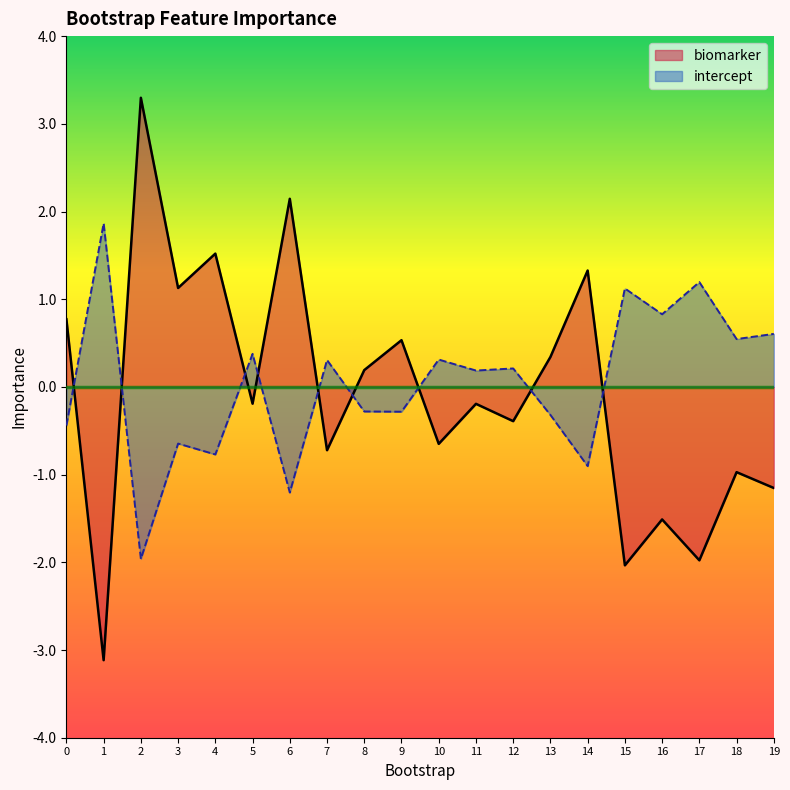

Rank the categories by biomarker value from highest to lowest.

2, 6, 4, 14, 3, 0, 9, 13, 8, 5, 11, 12, 10, 7, 18, 19, 16, 17, 15, 1